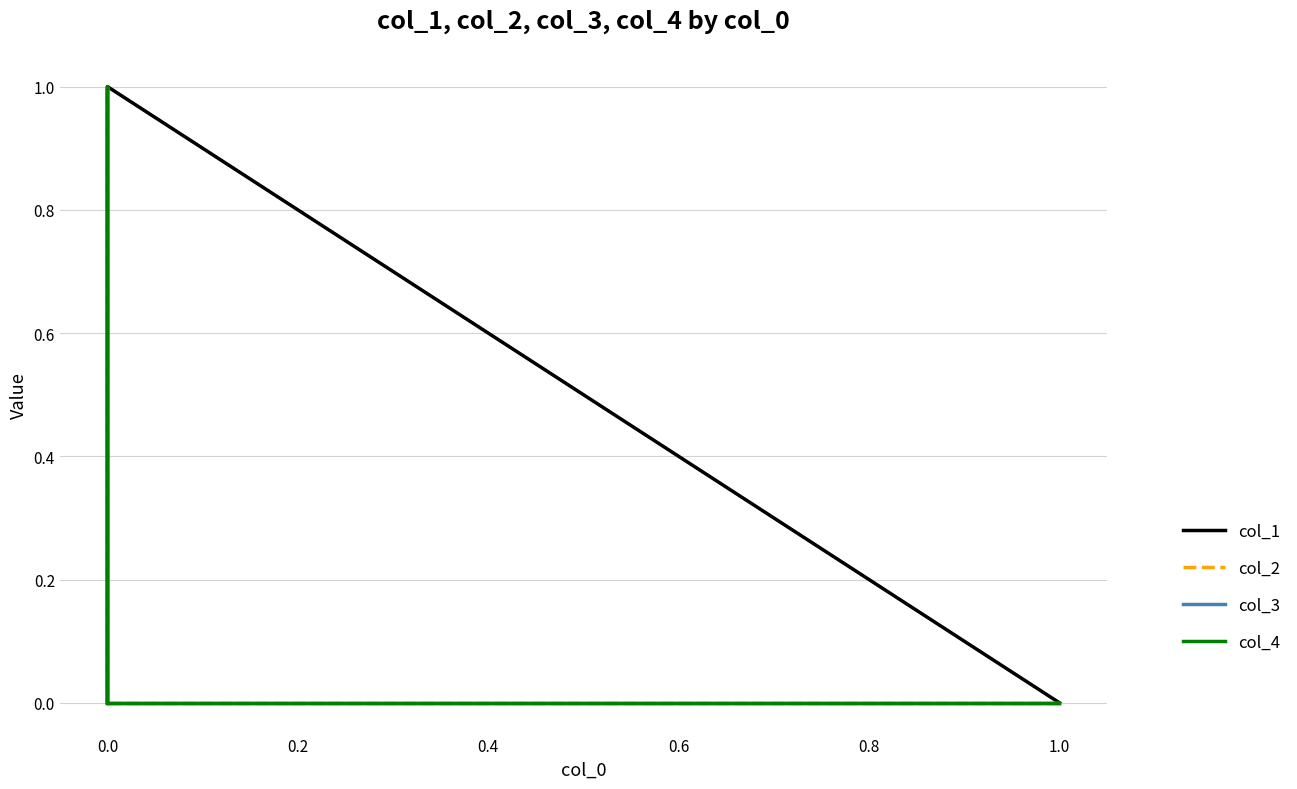

At how many categories does at least one series exceed 0?

4